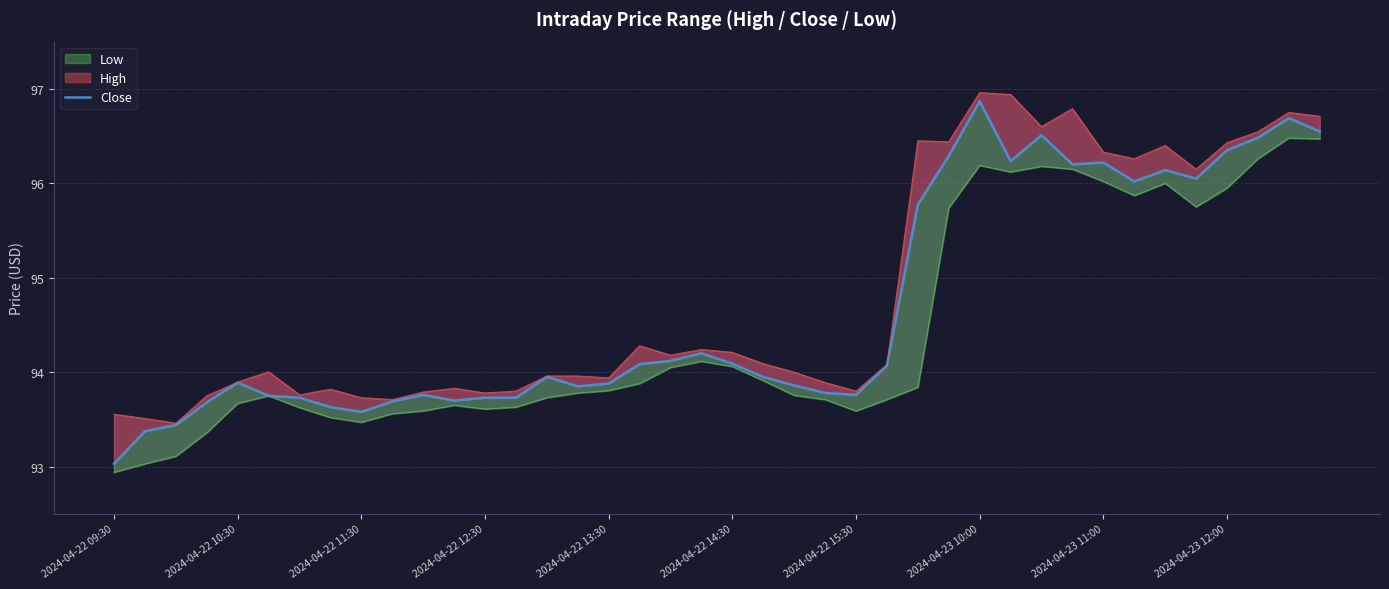

At which category does the chart reach its peak across all series?

2024-04-23 10:00